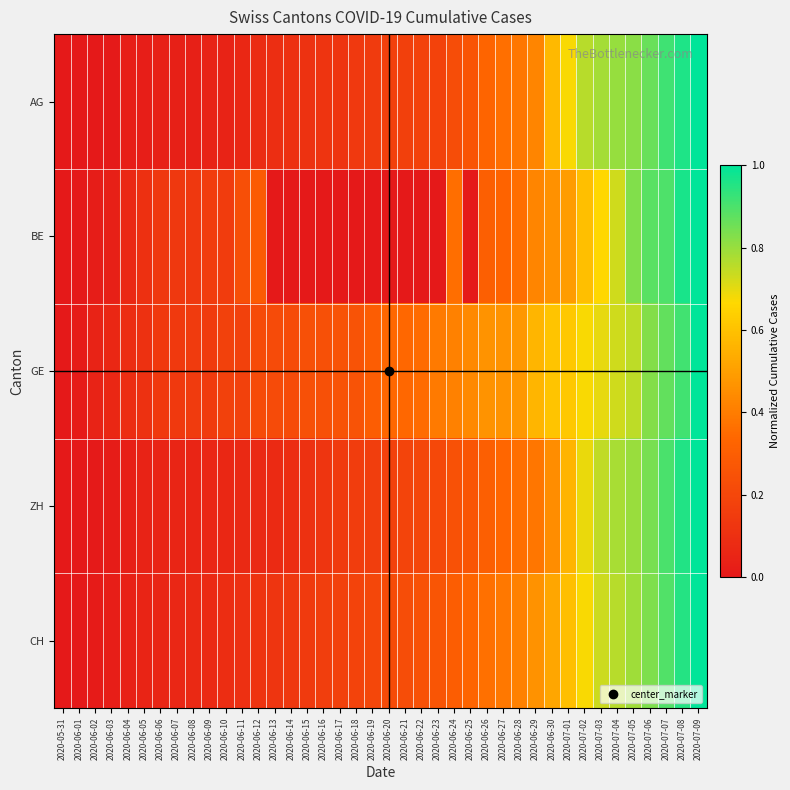

At which category is the sum across all series the highest?

2020-07-09